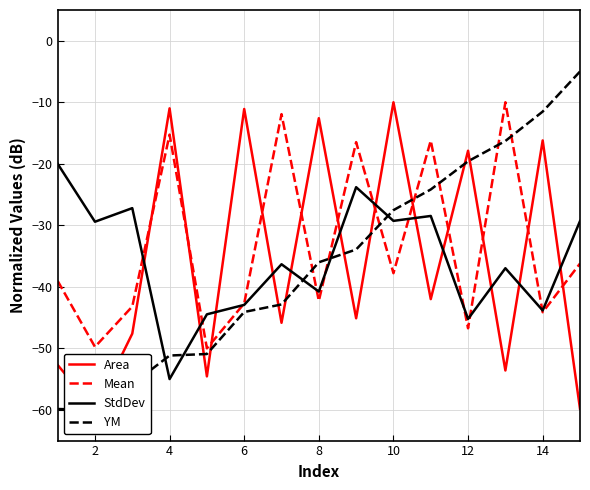

What is the lowest value of the Mean series?

-50.0